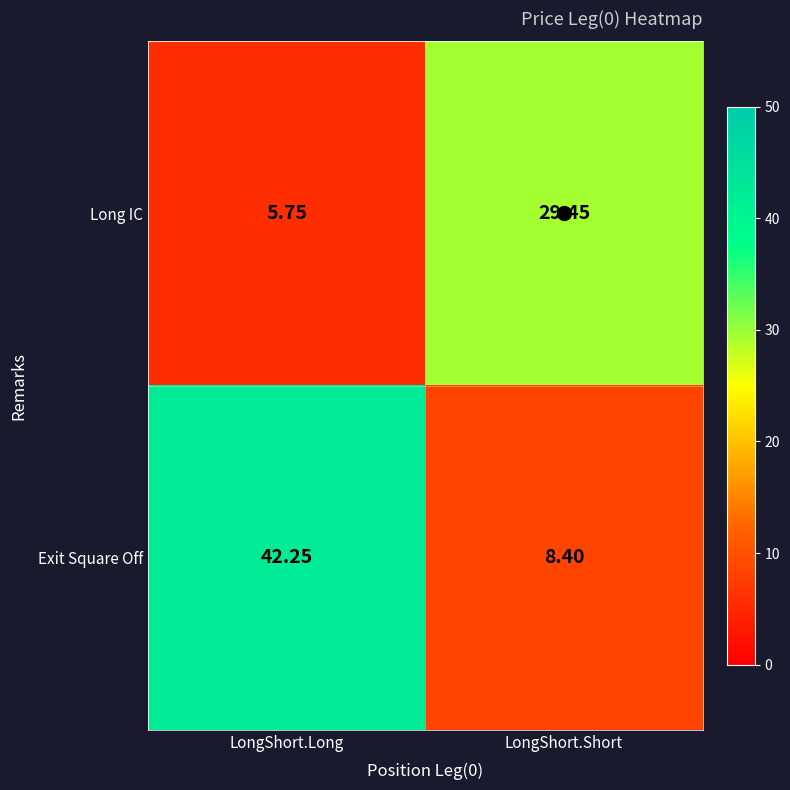

Which series has the largest total across all categories?

Exit Square Off